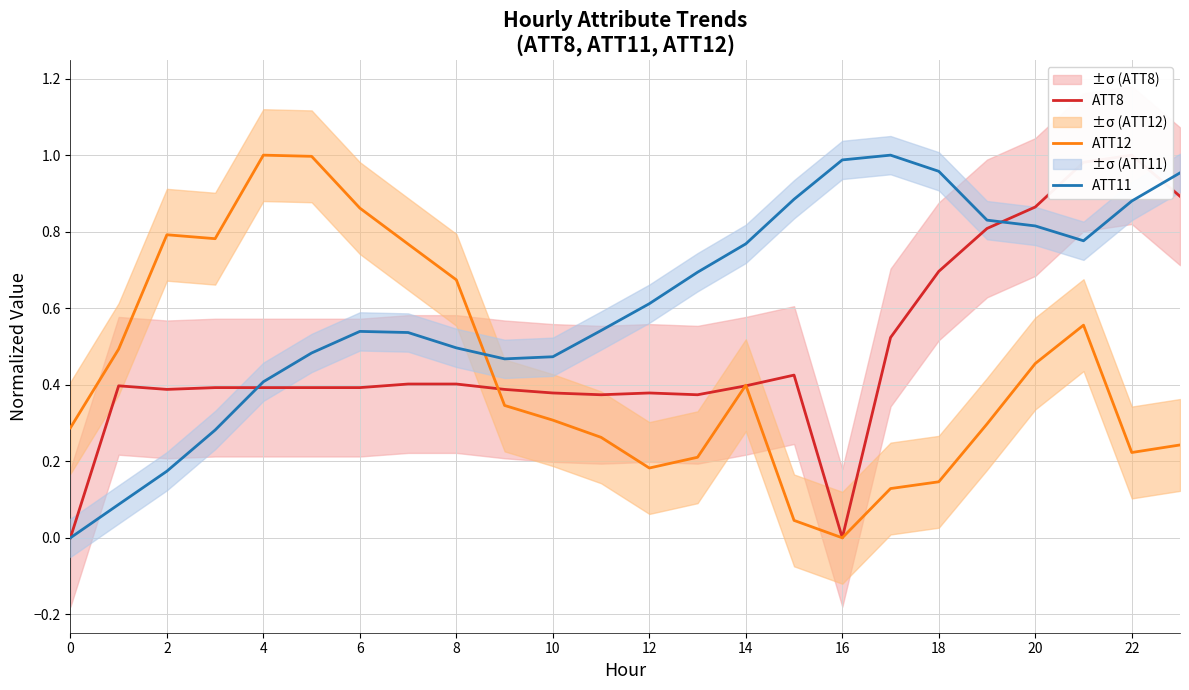

True or false: ATT12 and ATT11 intersect in this chart.

True